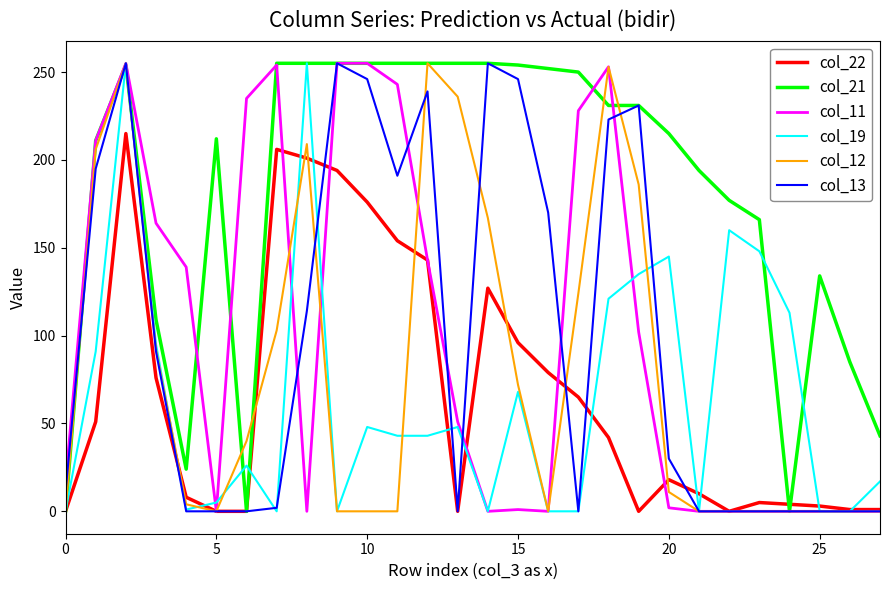

Which series has the largest total across all categories?

col_21